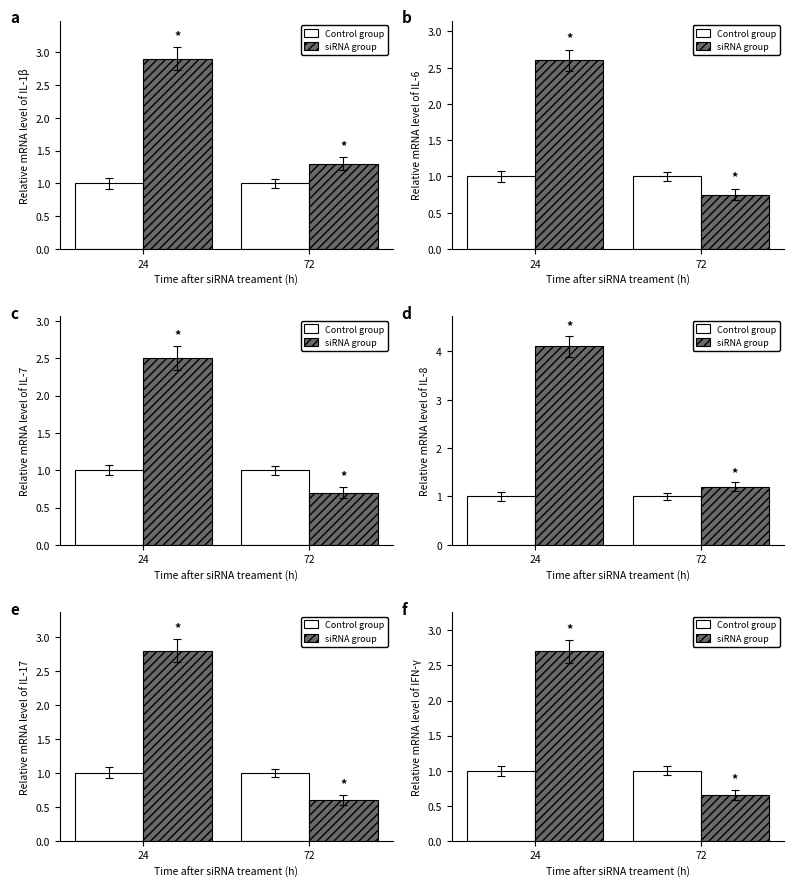

Which series has the widest spread of values?

siRNA group